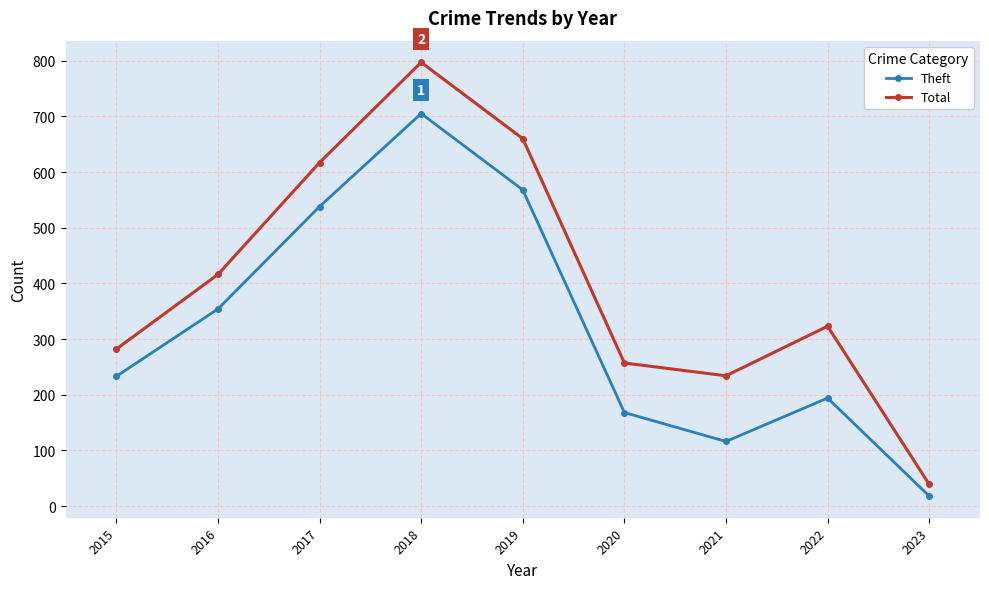

Which series has the largest total across all categories?

Total